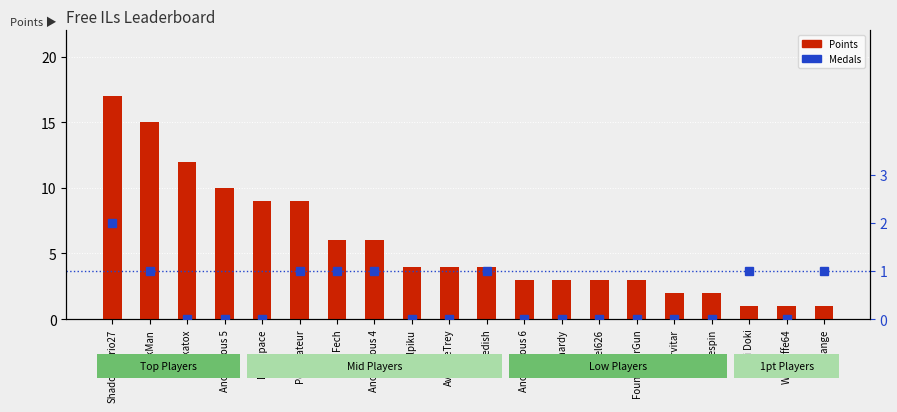

What is the label of the 8th bar from the right?

lumardy